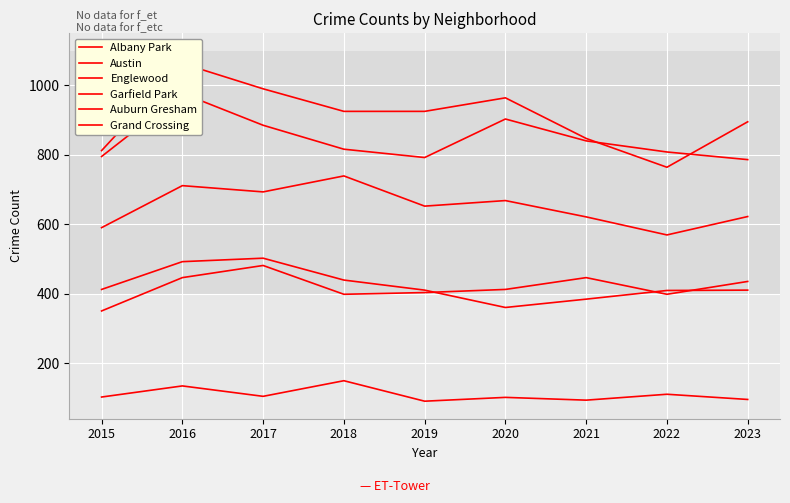

What is the value of the Englewood point at the 3rd from the left?

885